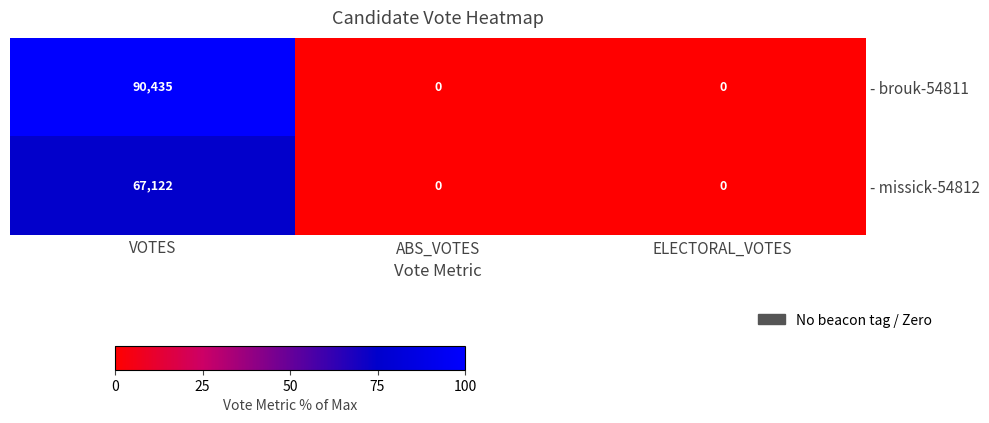

The value of - brouk-54811 at ELECTORAL_VOTES is -59536. True or false?

False